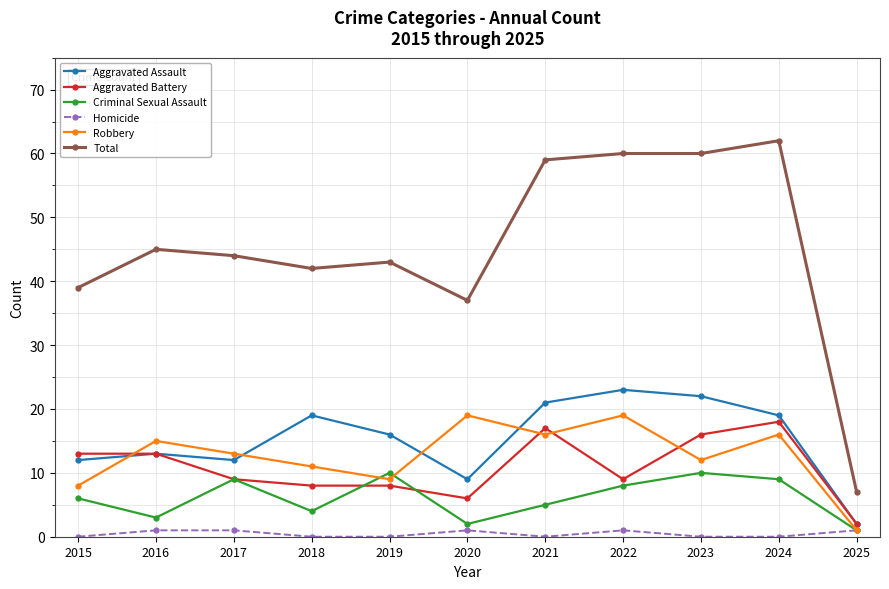

Reading right to left, transcribe all the data shown in this chart.

Aggravated Assault: 2025=2	2024=19	2023=22	2022=23	2021=21	2020=9	2019=16	2018=19	2017=12	2016=13	2015=12
Aggravated Battery: 2025=2	2024=18	2023=16	2022=9	2021=17	2020=6	2019=8	2018=8	2017=9	2016=13	2015=13
Criminal Sexual Assault: 2025=1	2024=9	2023=10	2022=8	2021=5	2020=2	2019=10	2018=4	2017=9	2016=3	2015=6
Homicide: 2025=1	2024=0	2023=0	2022=1	2021=0	2020=1	2019=0	2018=0	2017=1	2016=1	2015=0
Robbery: 2025=1	2024=16	2023=12	2022=19	2021=16	2020=19	2019=9	2018=11	2017=13	2016=15	2015=8
Total: 2025=7	2024=62	2023=60	2022=60	2021=59	2020=37	2019=43	2018=42	2017=44	2016=45	2015=39